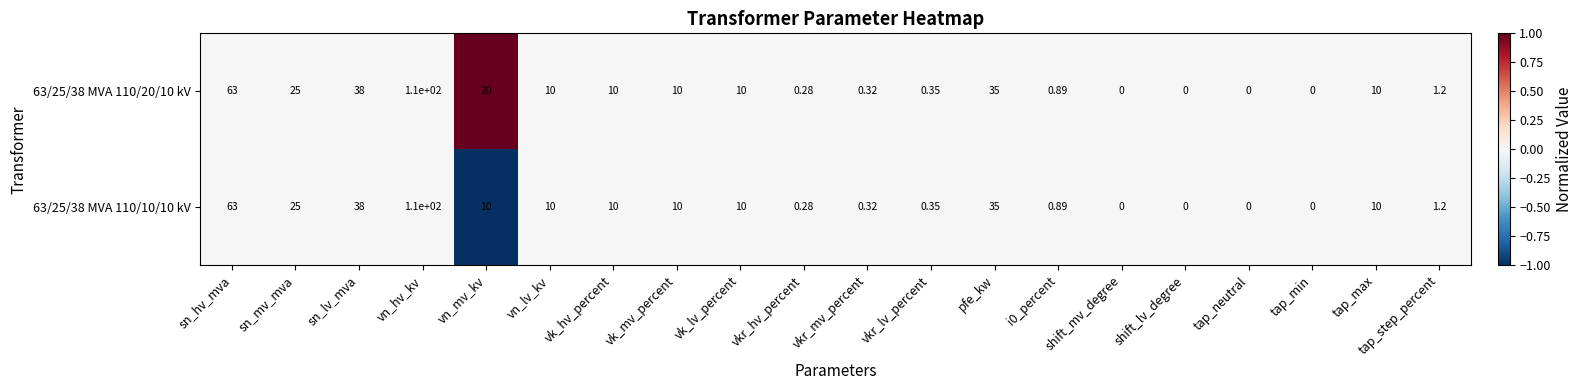

Where does the 63/25/38 MVA 110/10/10 kV series first go above 10?

sn_hv_mva